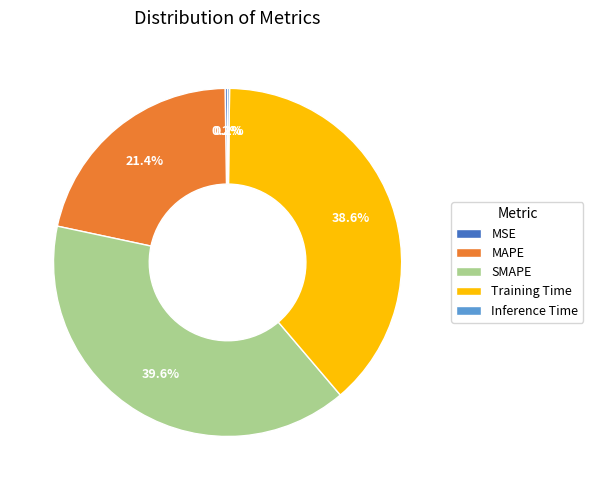

Does any single category account for the majority?

No